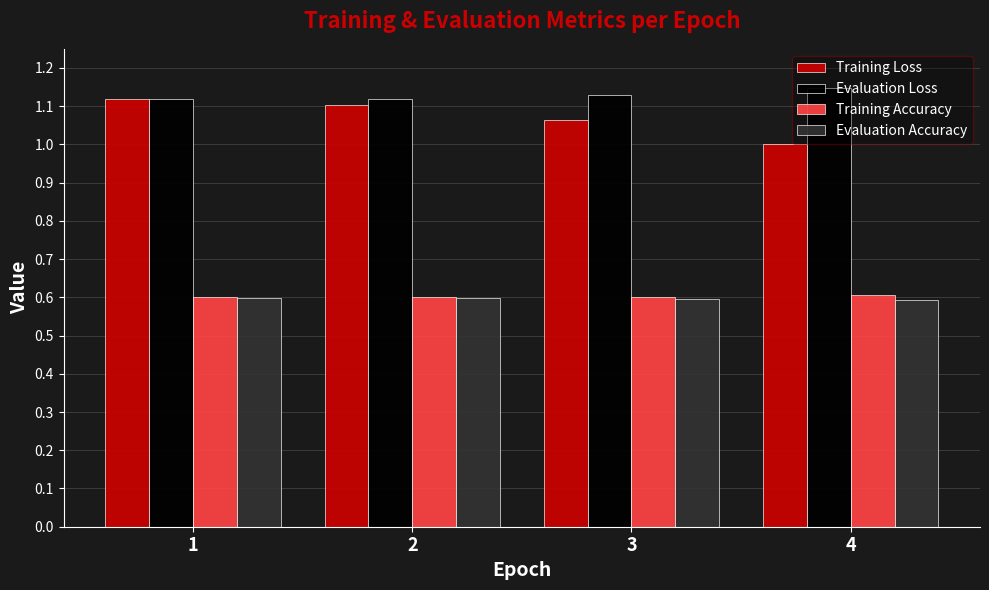

Which series has the widest spread of values?

Training Loss